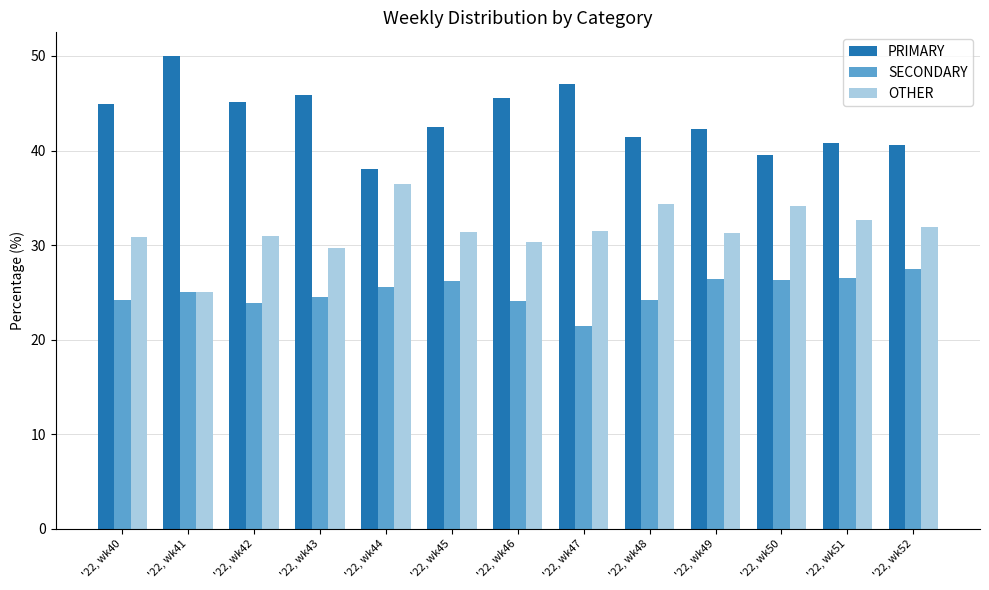

True or false: PRIMARY has a value of 47.1 at '22, wk47.

True